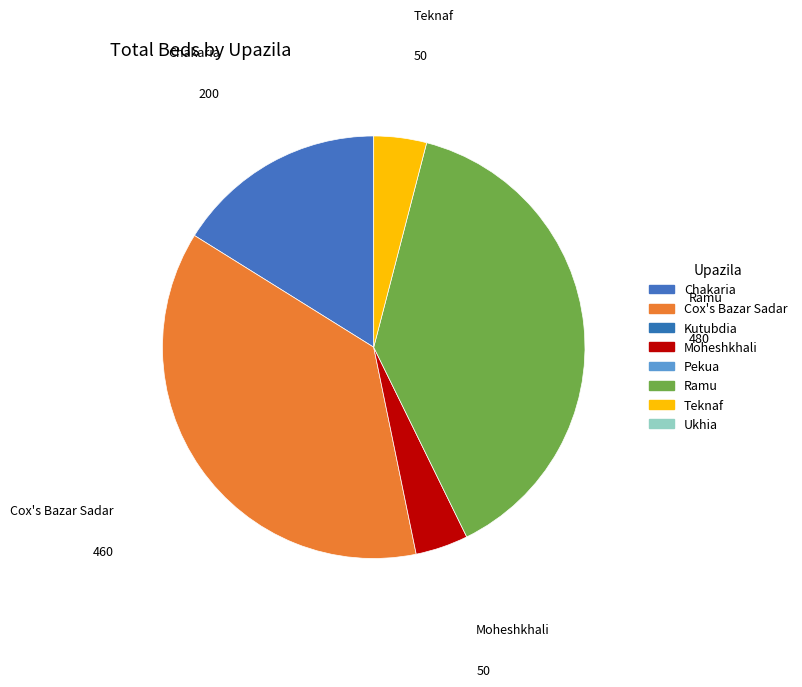

The Ramu slice represents 39% of the pie. True or false?

True